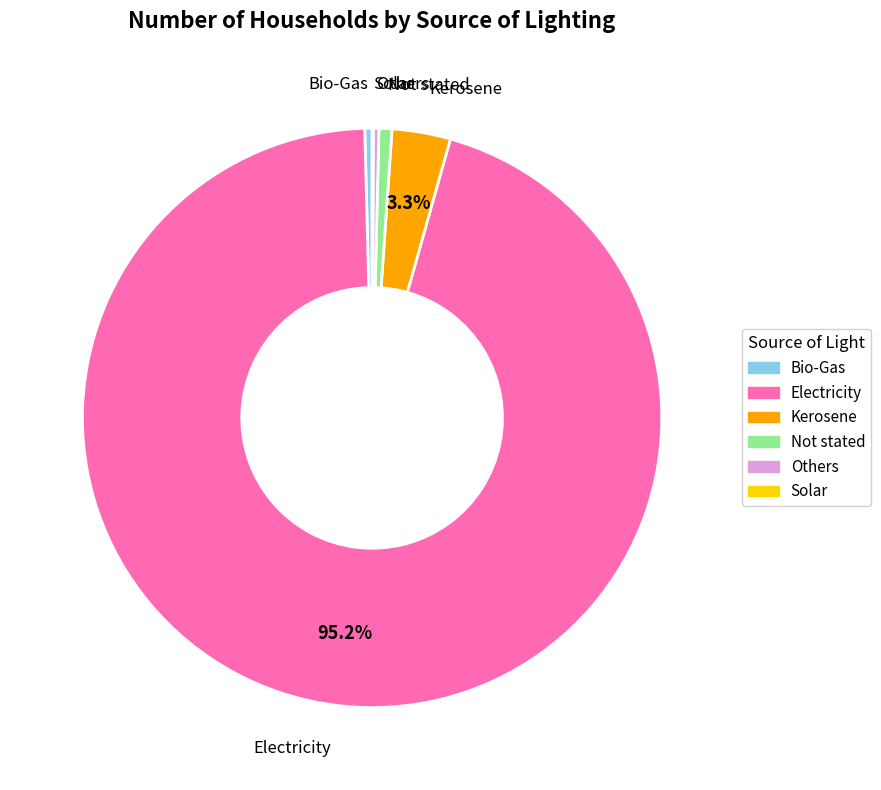

Combined, do Electricity and Not stated account for over 50%?

Yes